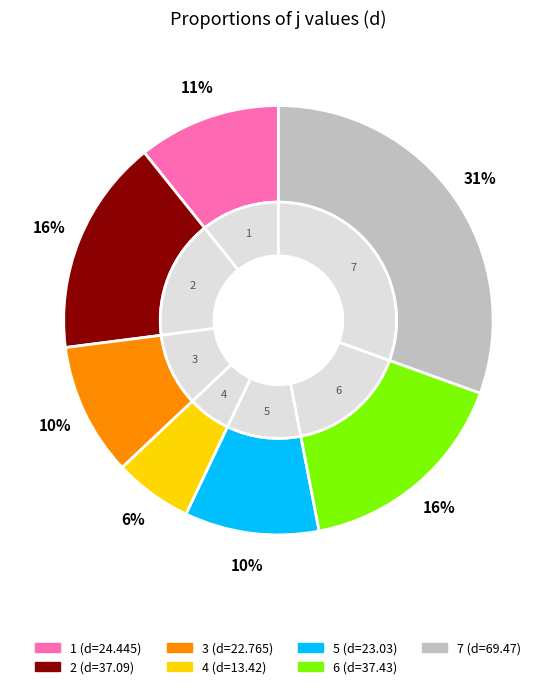

What is the change in value from 3 to 7?

+46.7